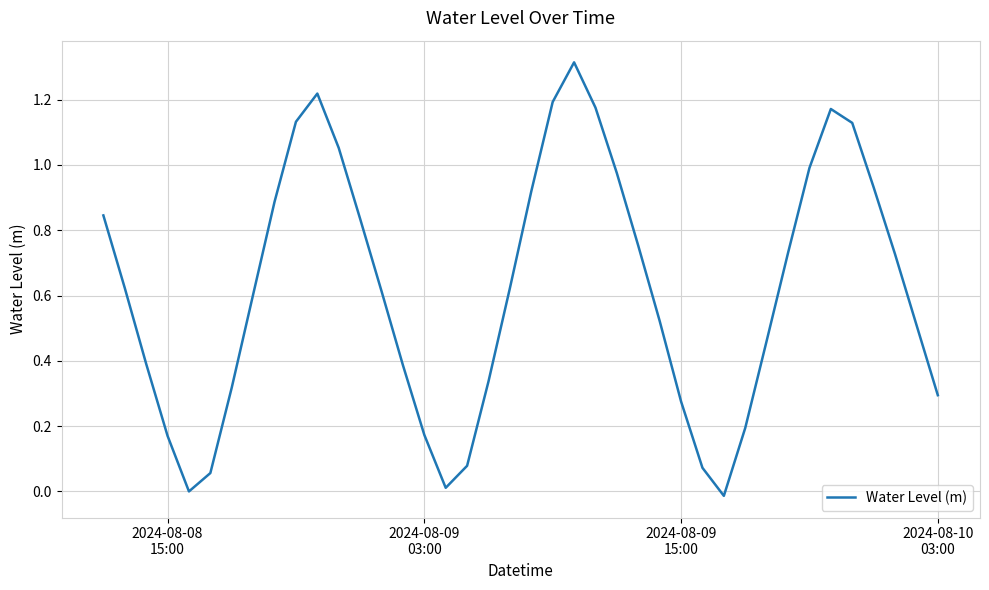

What is the difference between the maximum and minimum values?

1.3